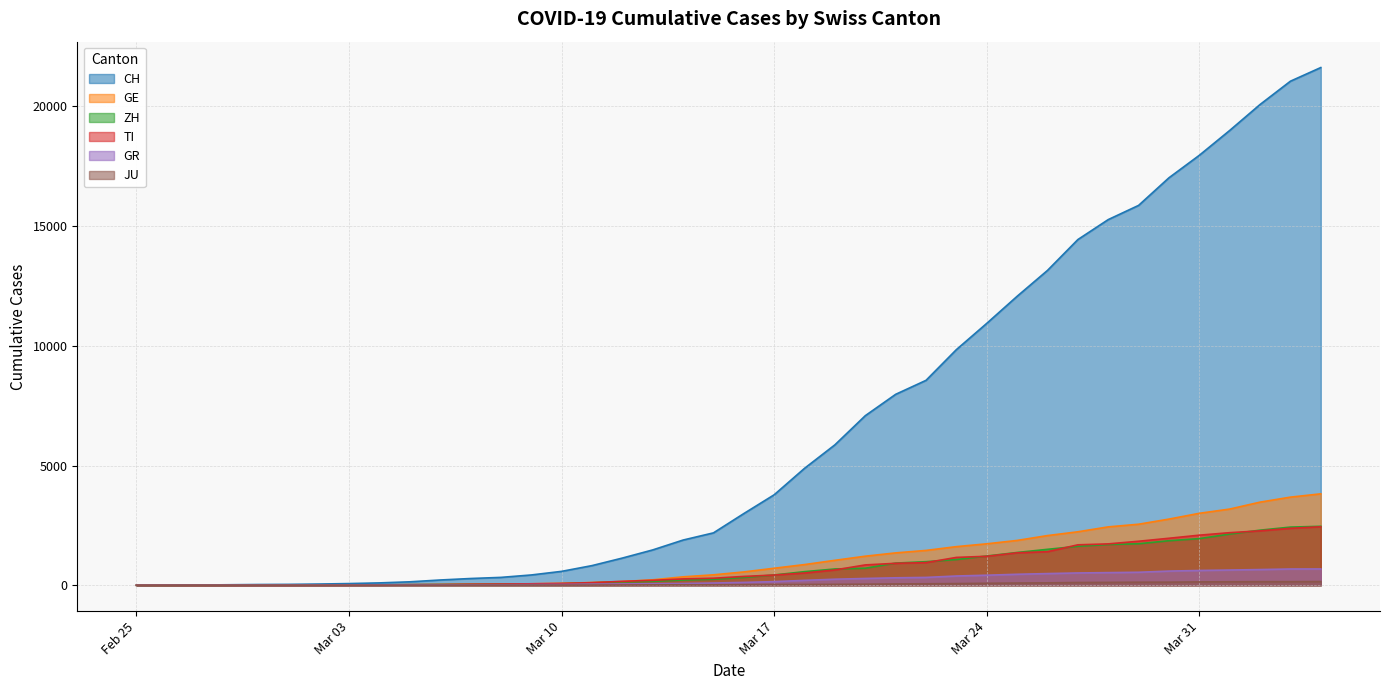

At 2020-03-05, list the series in order from smallest to largest.

JU, GR, GE, ZH, TI, CH